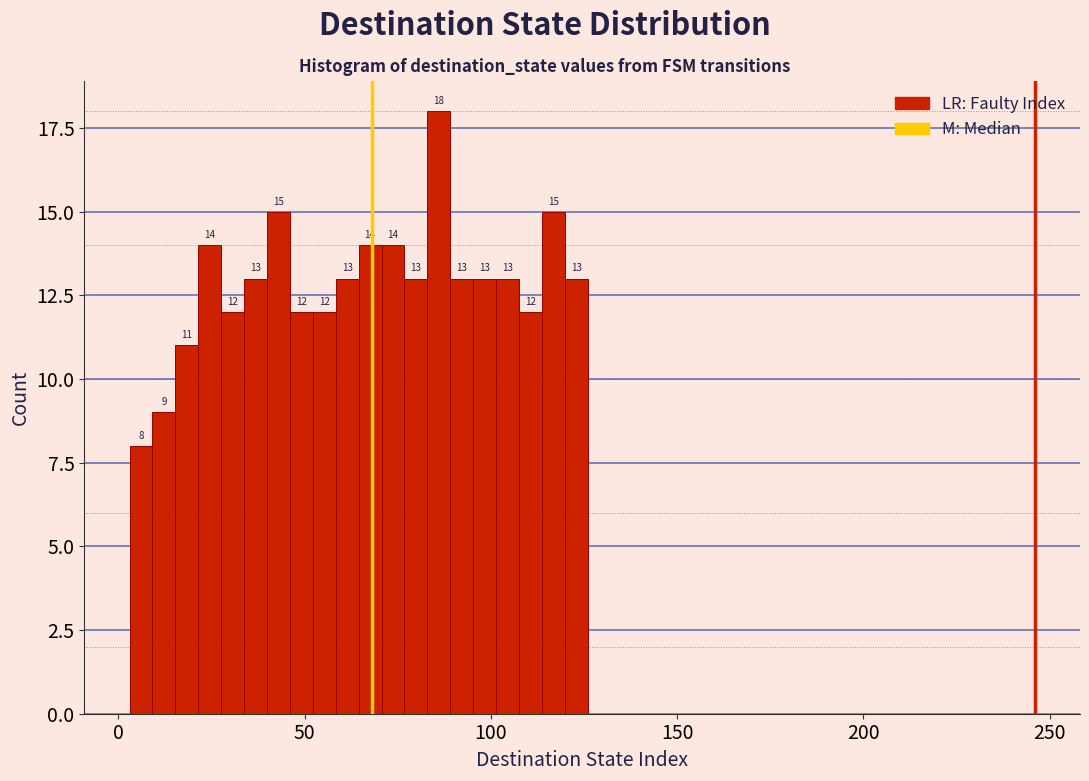

Around what value on the x-axis is the tallest bar? Give the approximate position of its centre, as read against the axis.

85